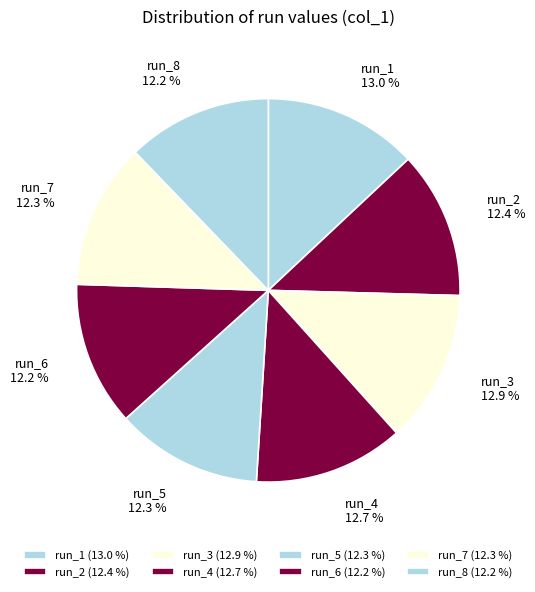

What is the largest slice in the pie chart?

run_1